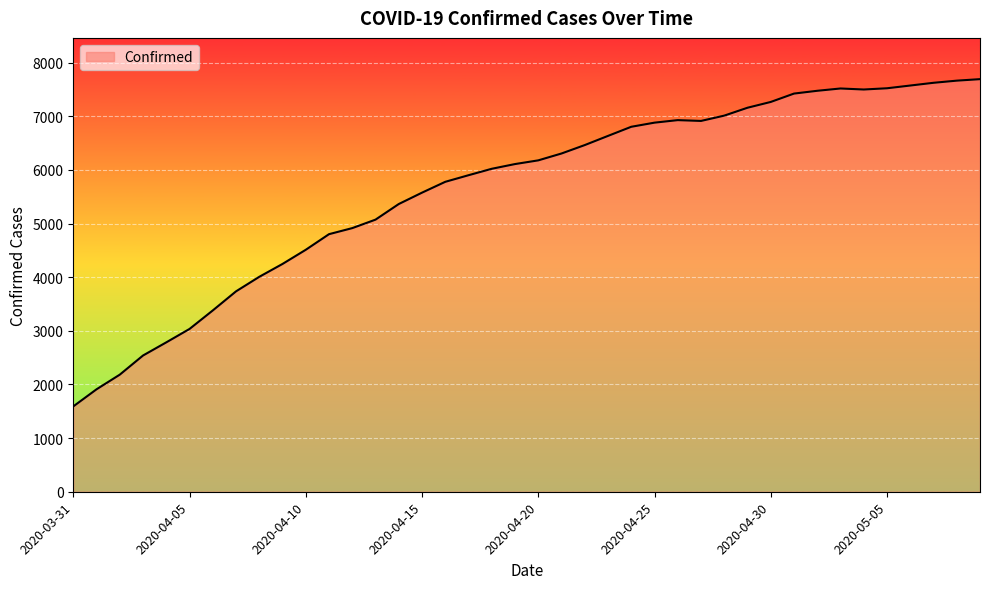

What is the maximum value shown in the chart?

7692